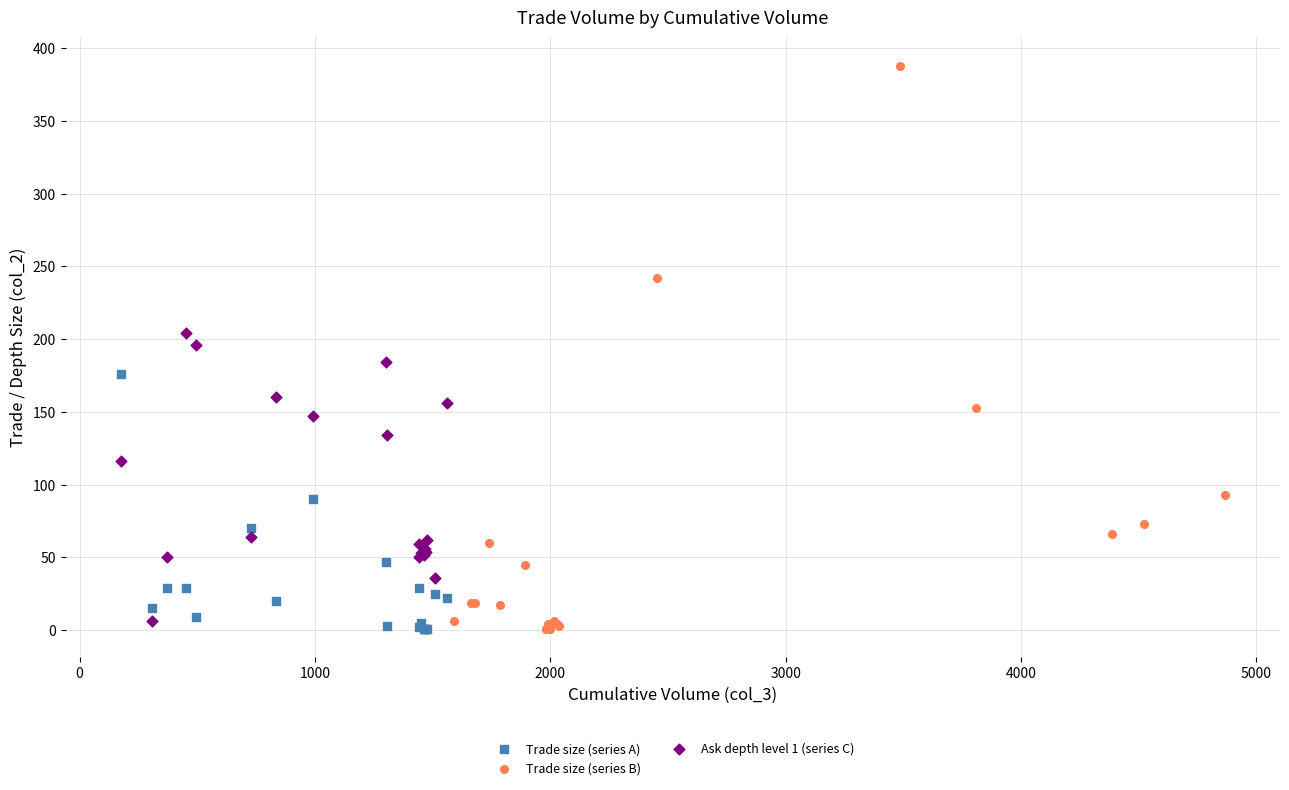

Which series has the largest Y range (max minus min)?

Trade size (series B)